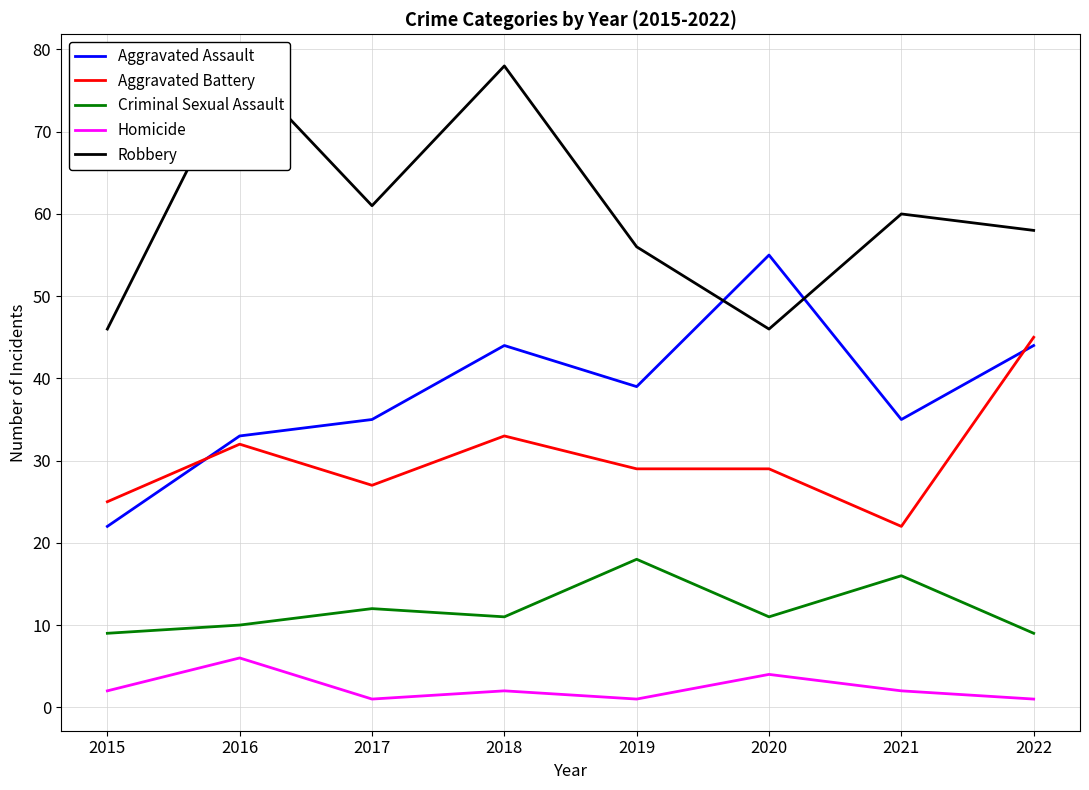

Which series has the largest total across all categories?

Robbery